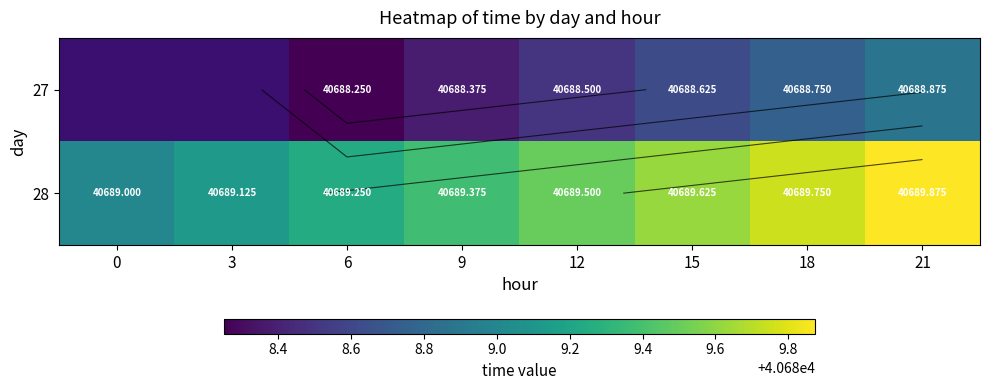

How many data points in 28 are above 40689?

7